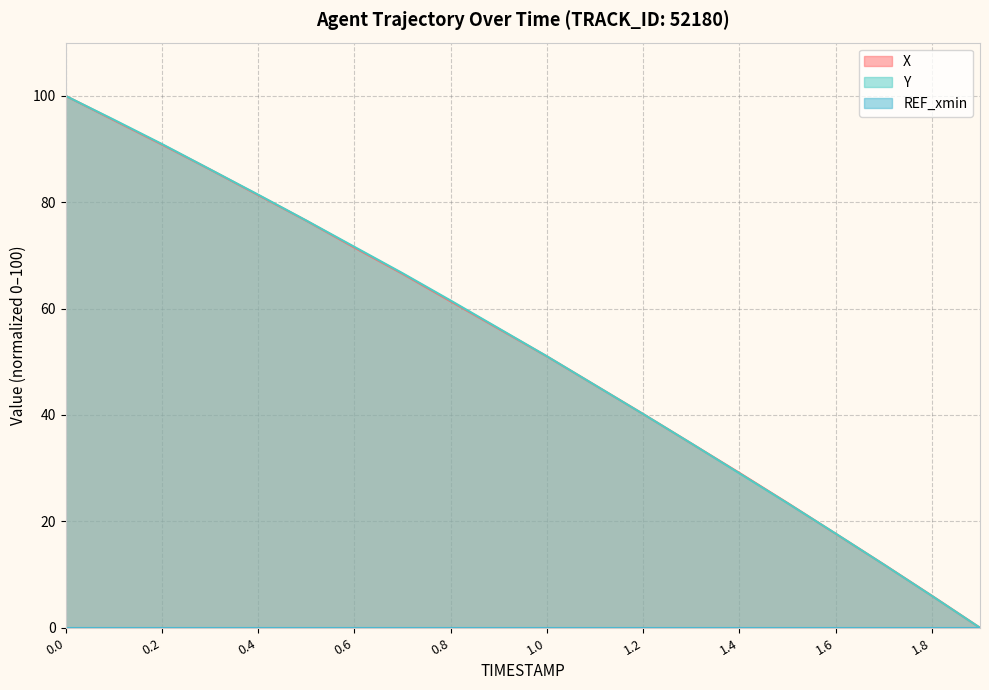

Is the value of X at 0.7 greater than the value of Y at 0.6?

No